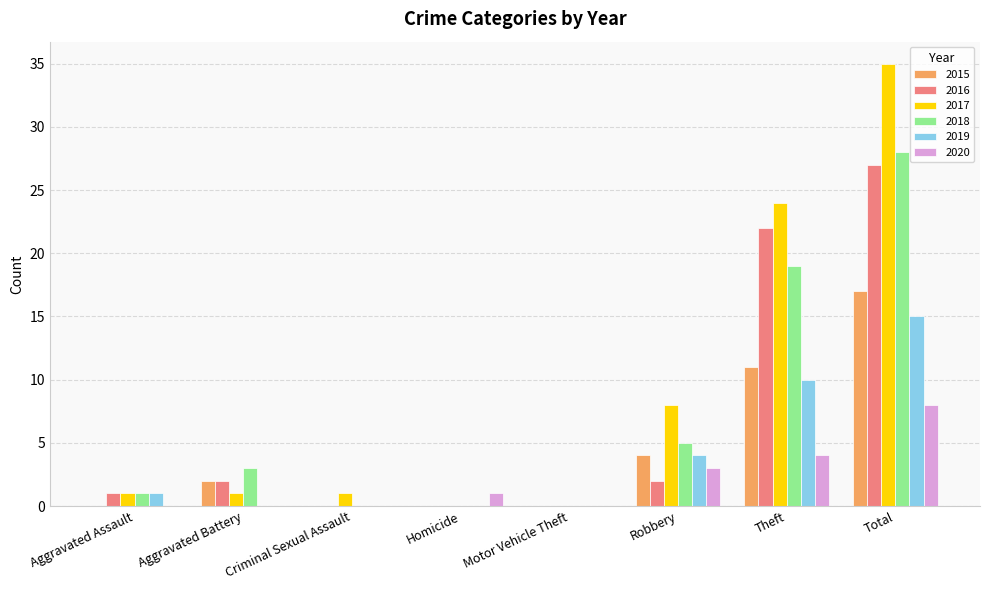

Is it true that 2018 equals 19 at Theft?

True